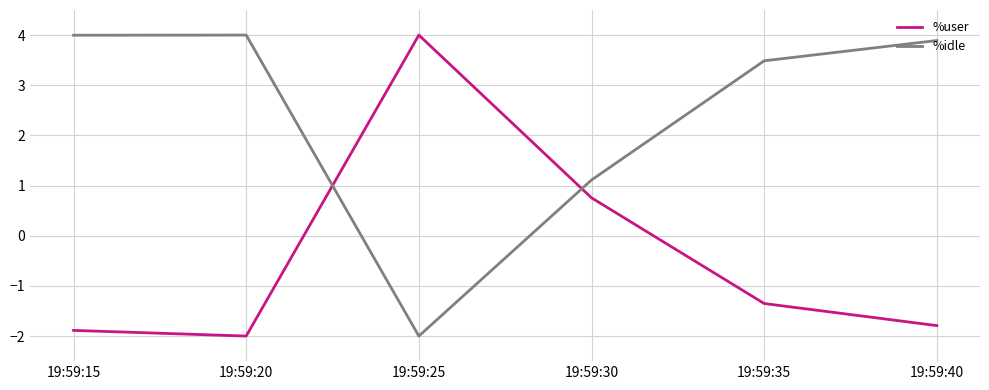

At how many categories does at least one series exceed -1?

6